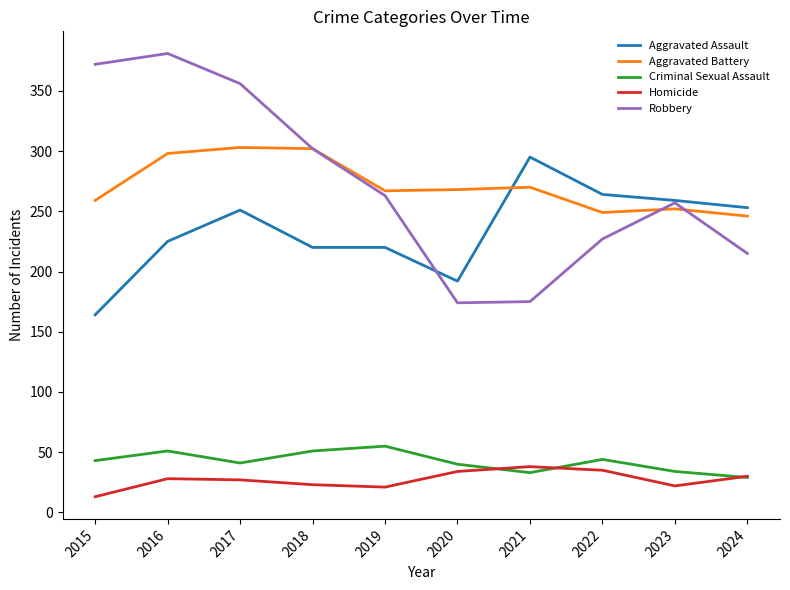

What is the smallest value displayed?

13